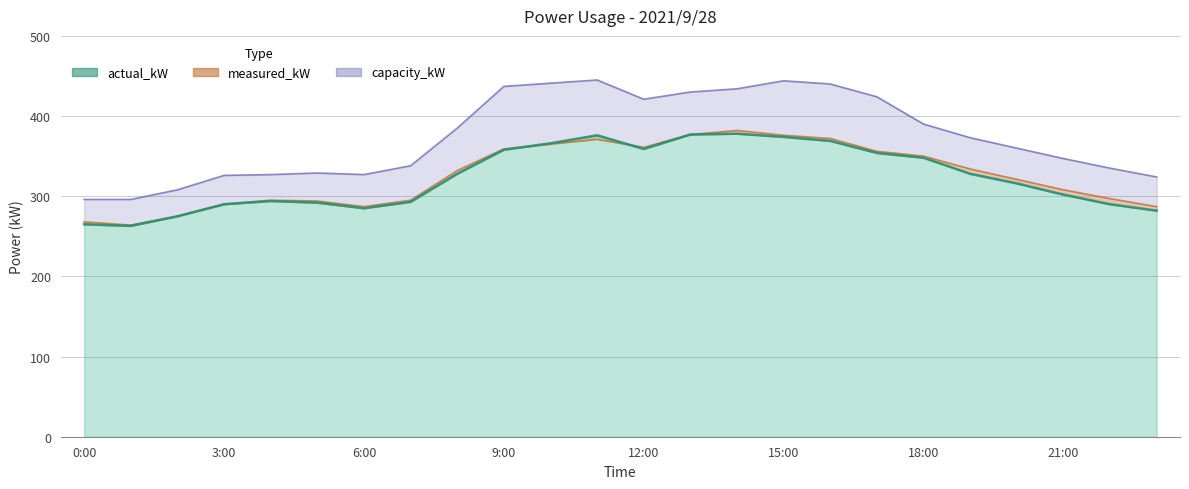

List the series in order of their peak value, highest first.

capacity_kW, measured_kW, actual_kW